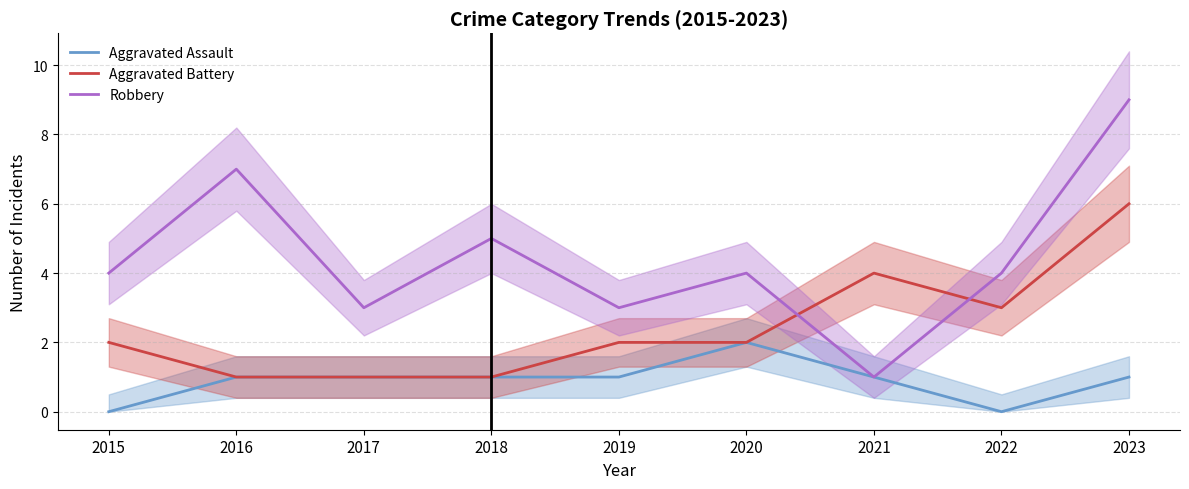

What is the difference between the highest and lowest values at 2022?

4